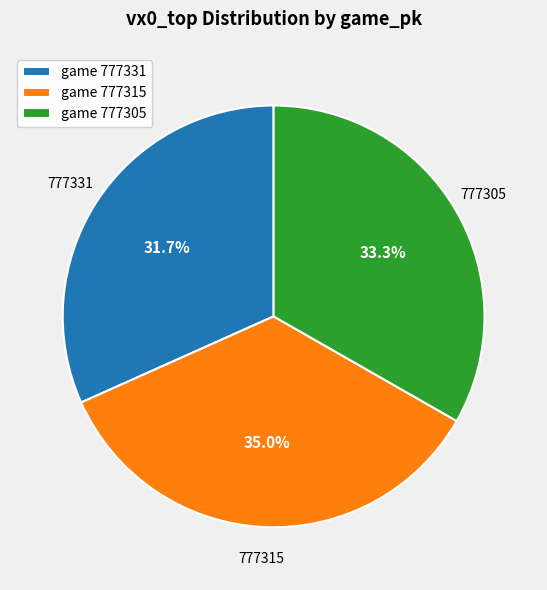

Does game 777305 account for over 50% of the chart?

No